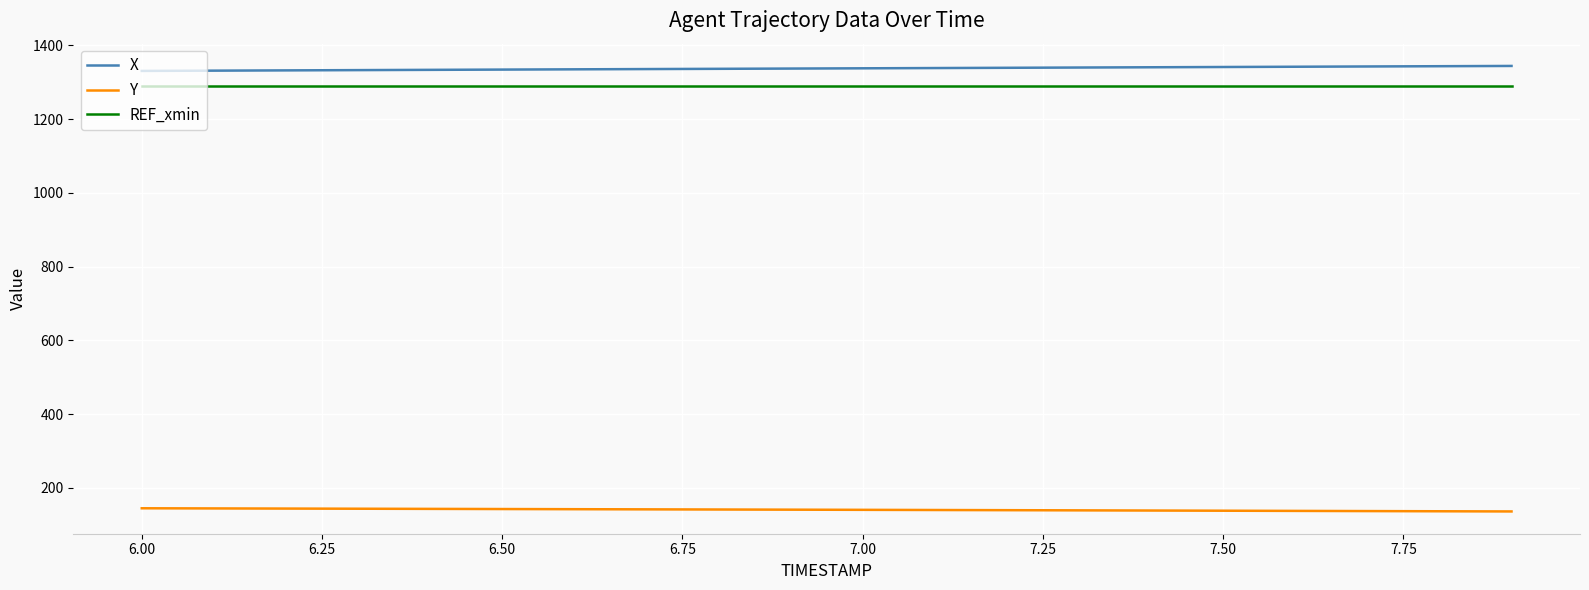

True or false: REF_xmin and X intersect in this chart.

False